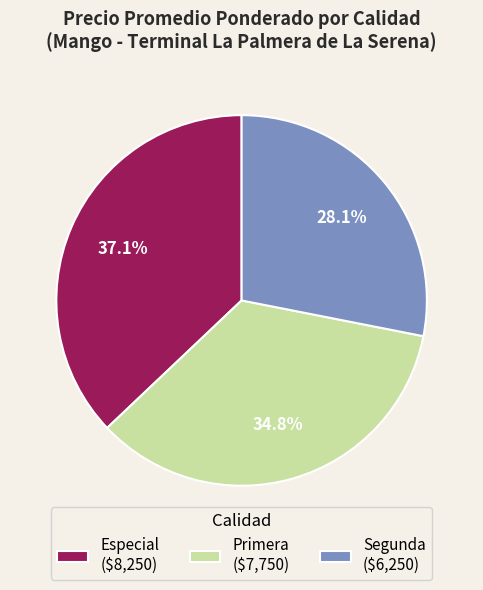

What is the total percentage of Segunda and Especial?

65.2%